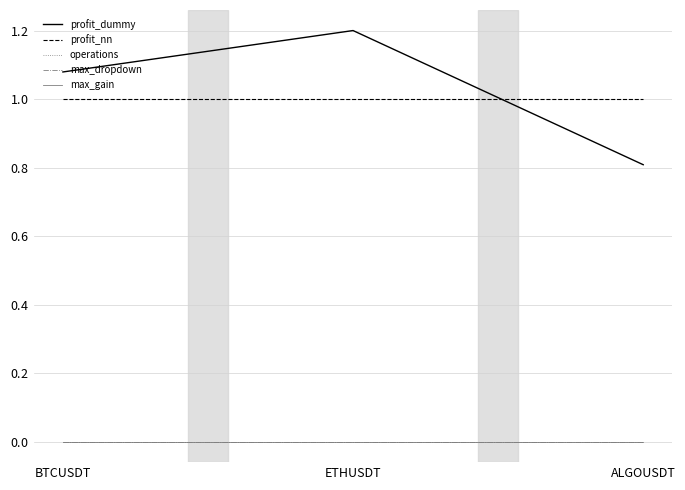

What value does the profit_nn series have at ETHUSDT?

1.0